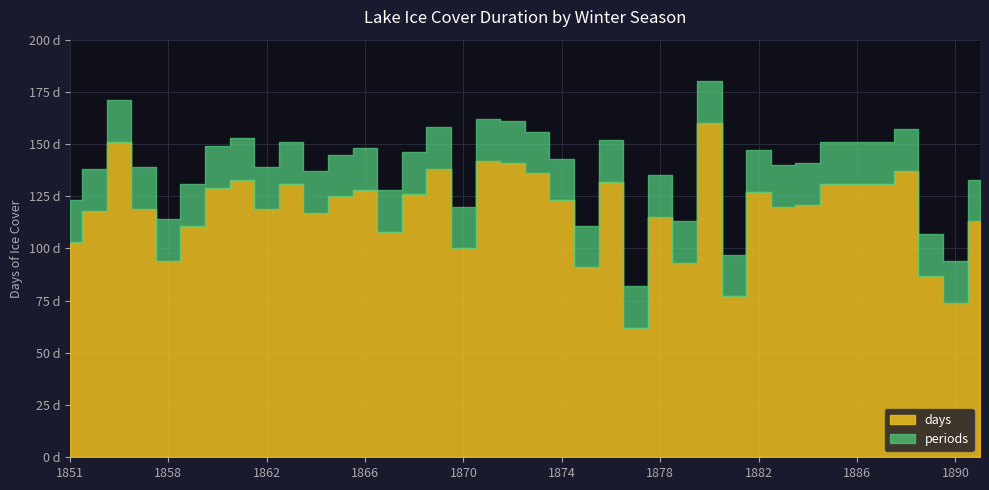

Which series has the largest total across all categories?

days